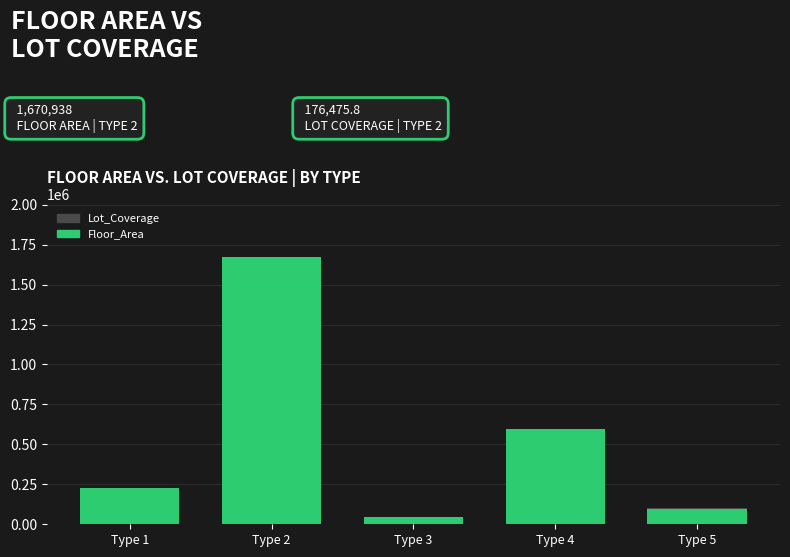

What is the difference between the highest and lowest values at Type 2?

1494462.2